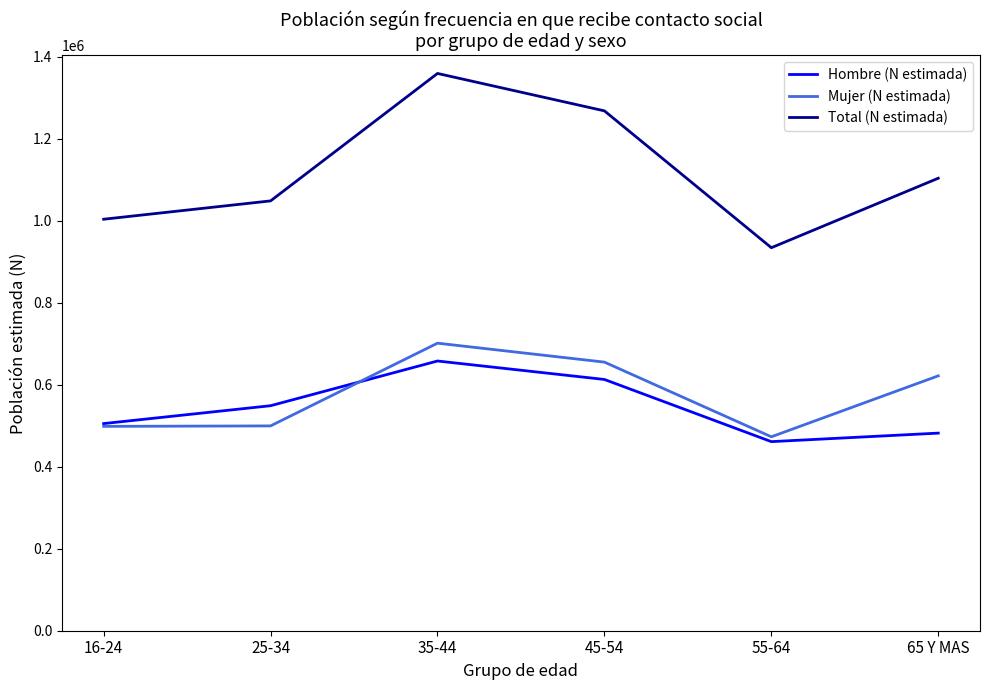

How many interior local valleys does the Total (N estimada) series have?

1